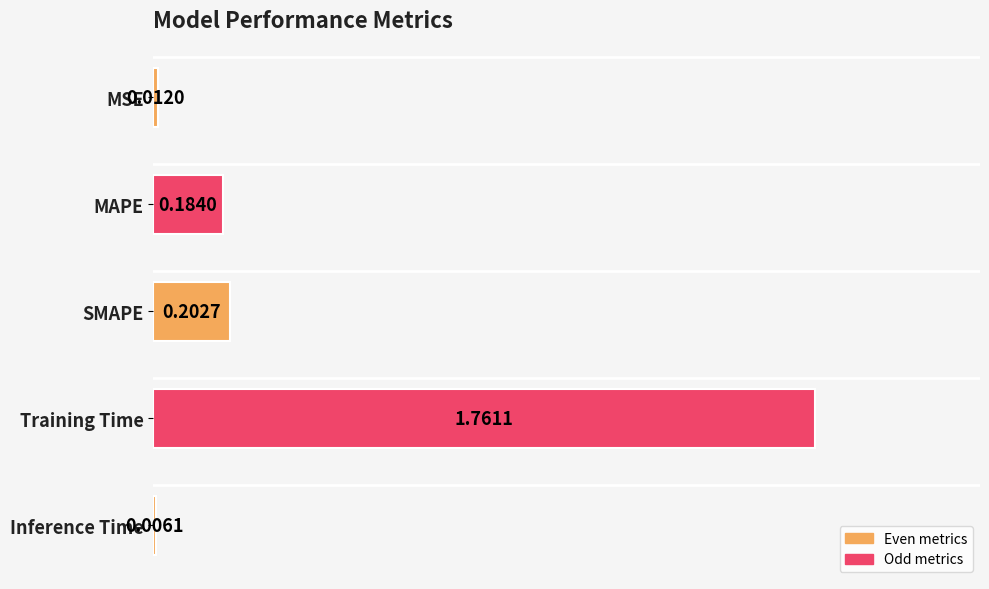

At which category does the chart reach its peak across all series?

Training Time